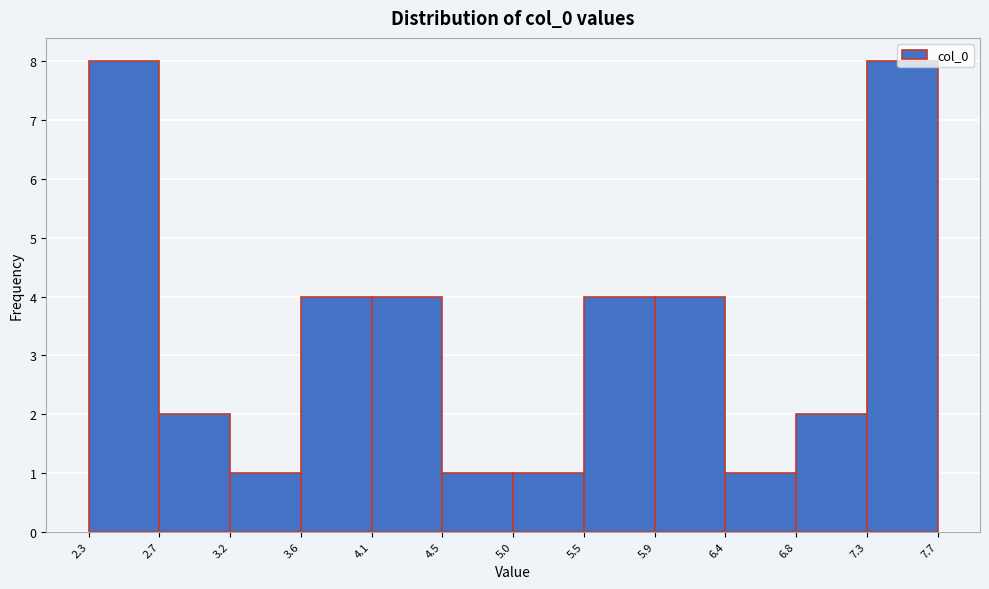

What is the height of the bar covering 3.6 to 4.1 on the x-axis? The values are not printed on the chart, so give them approximately, as read against the axis.

4